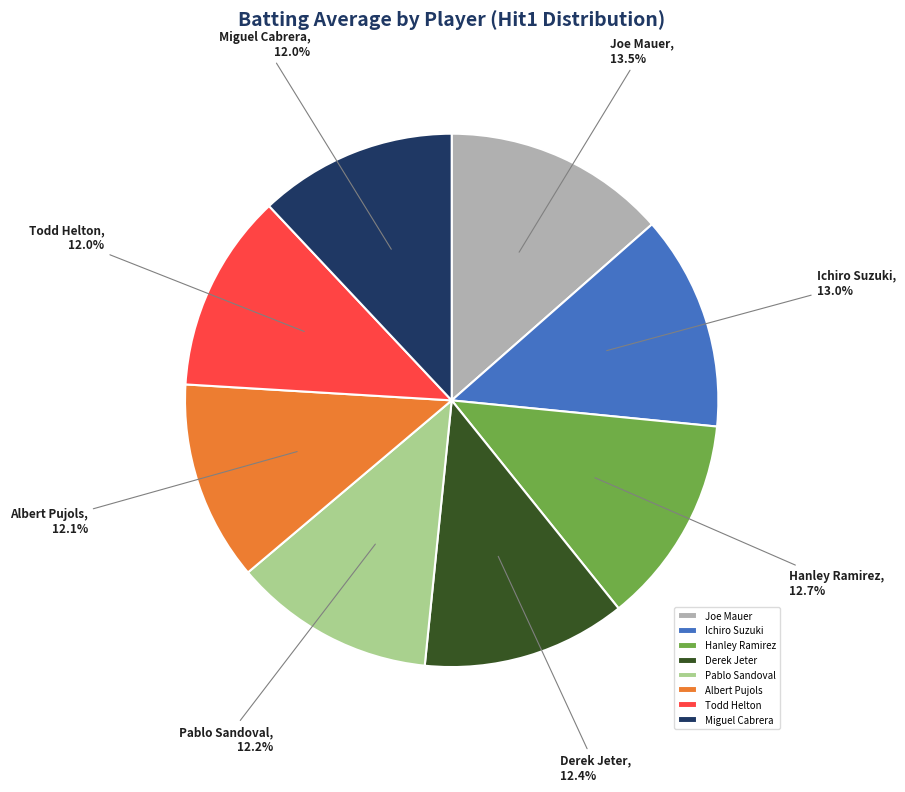

Is there any slice that represents more than half of the pie?

No